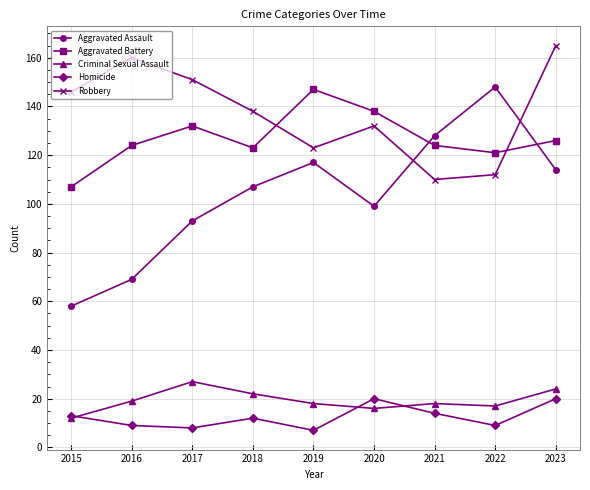

True or false: Aggravated Battery and Robbery cross at least once.

True